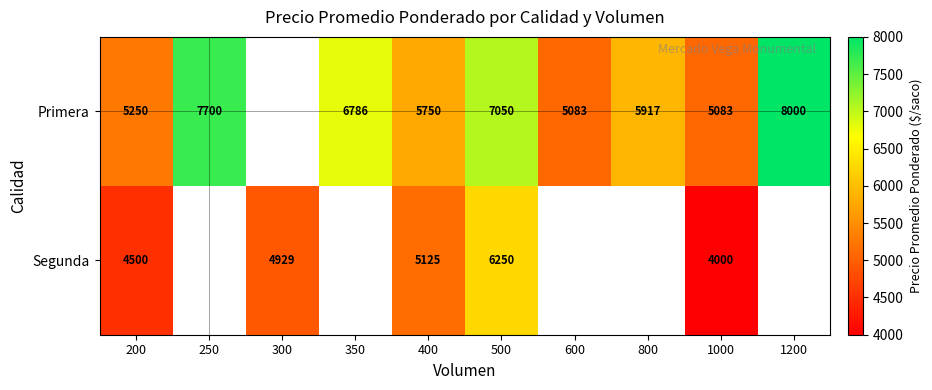

What is the difference between the Segunda values at 400 and 200?

625